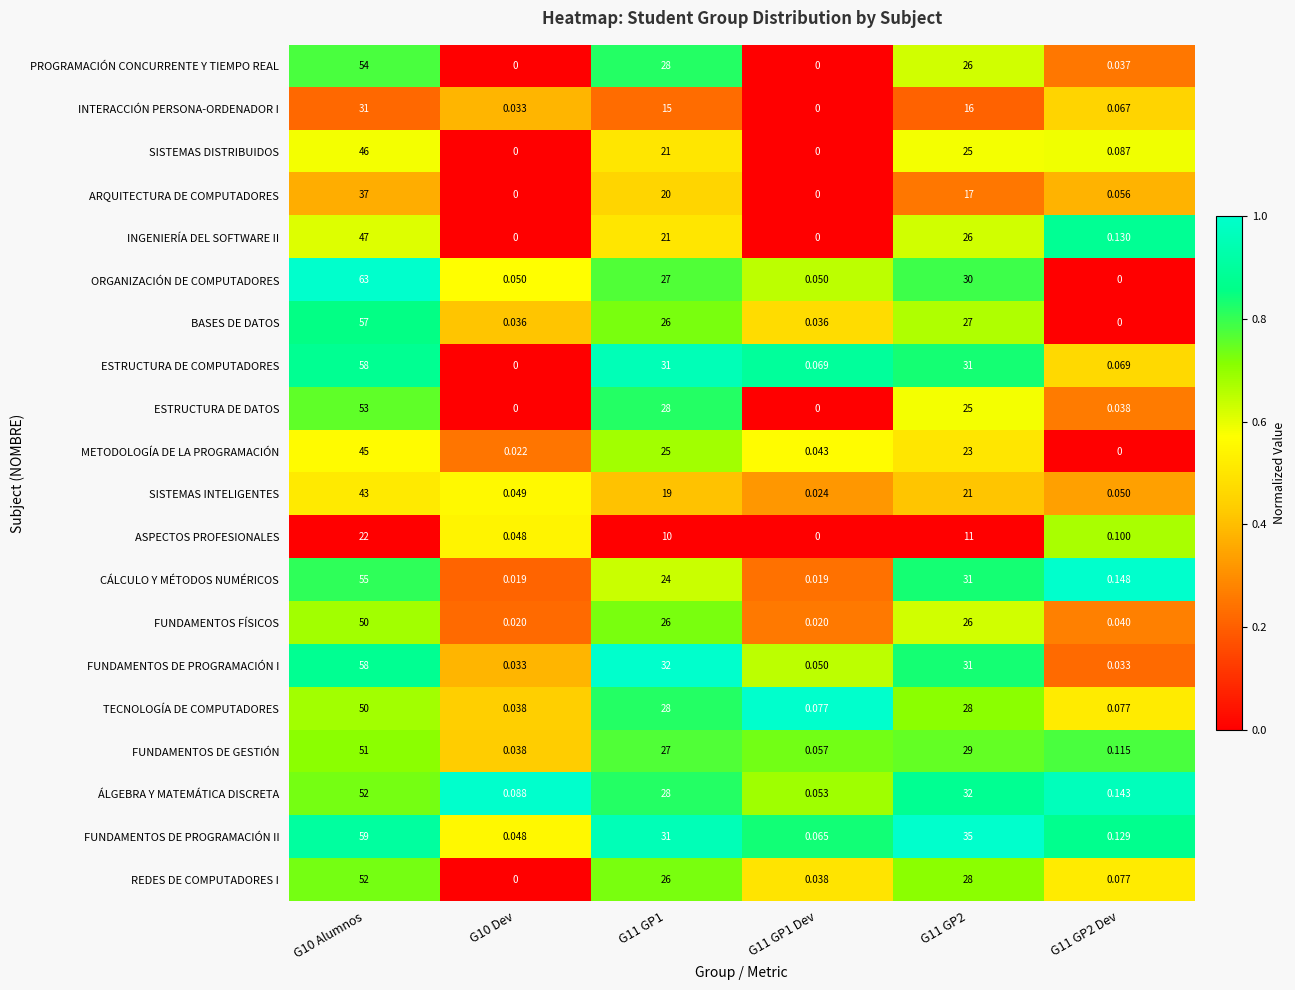

Between G10 Alumnos and G11 GP2 Dev, which series saw the biggest shift?

ORGANIZACIÓN DE COMPUTADORES